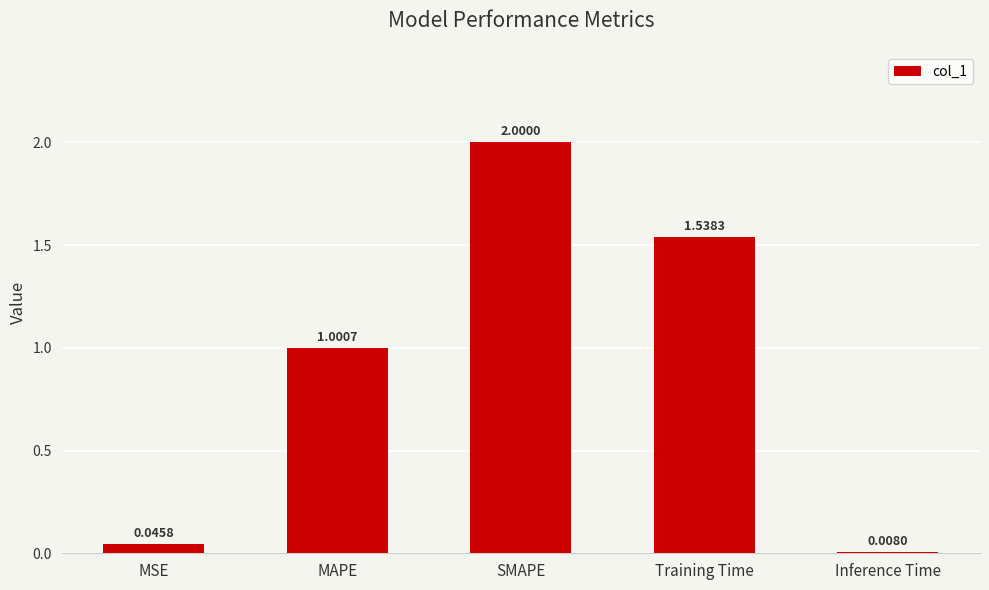

What is the change in value from Training Time to Inference Time?

-1.5